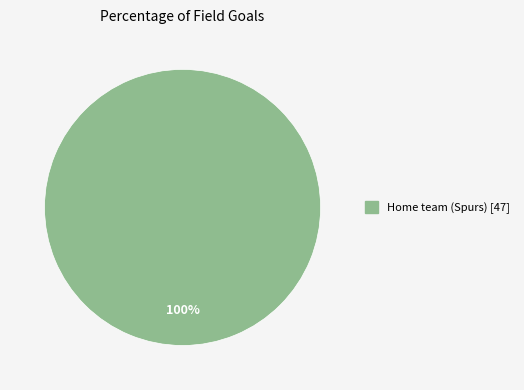

Is there any slice that represents more than half of the pie?

Yes